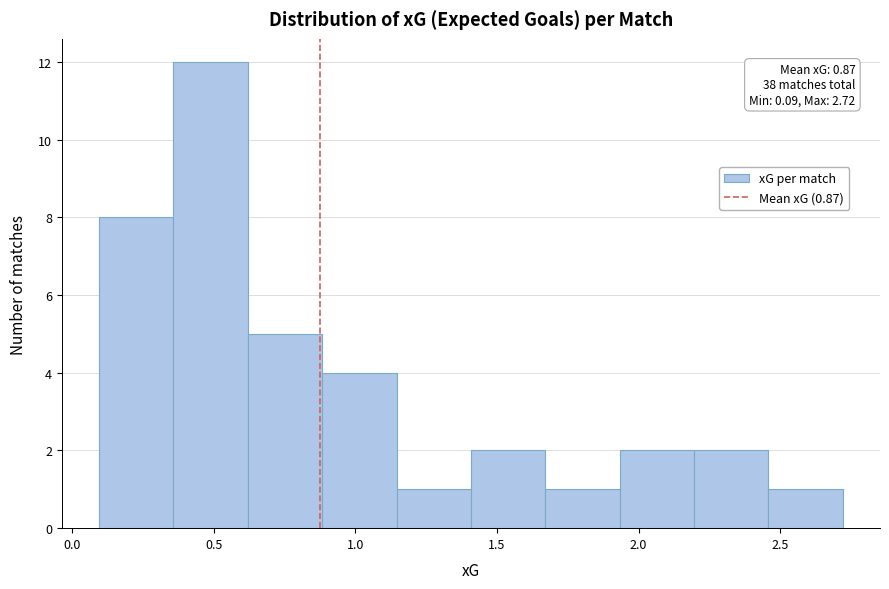

Which range on the x-axis has the tallest bar?

0.35 to 0.60